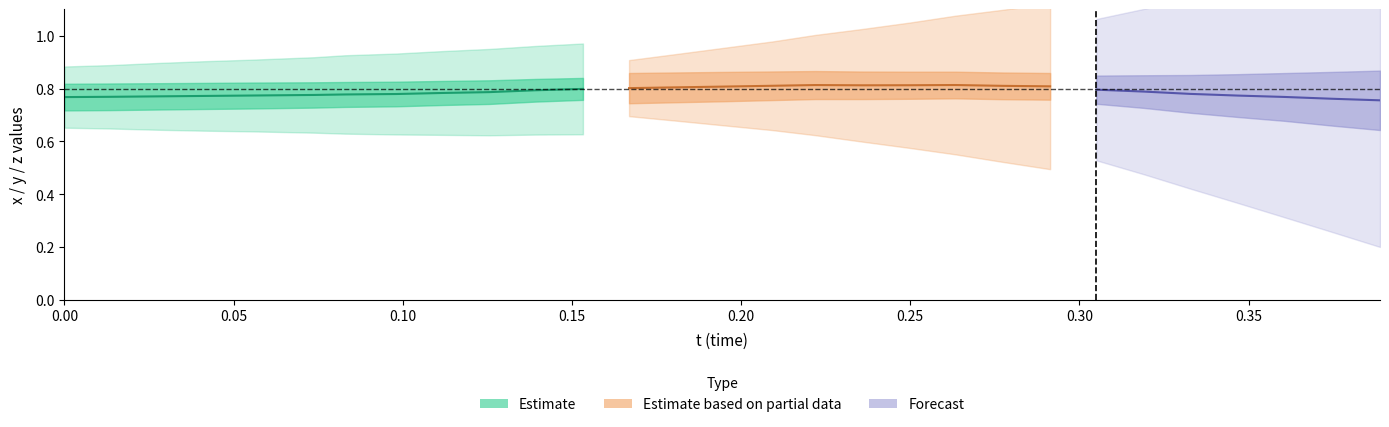

The value of y at 19 is 0.8. True or false?

True